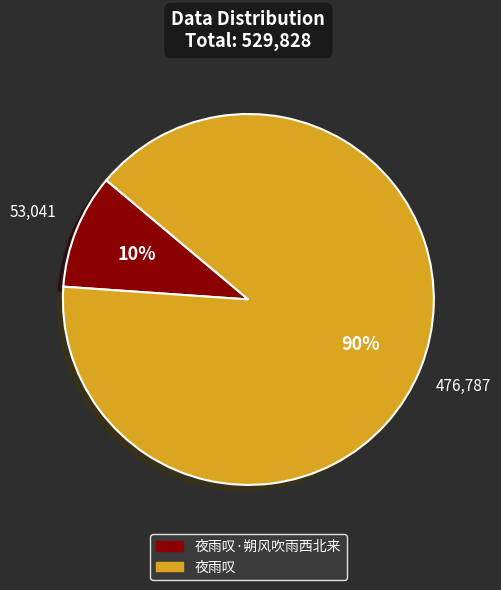

Does any single category account for the majority?

Yes